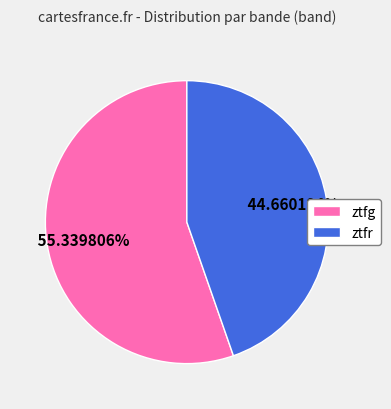

Is there any slice that represents more than half of the pie?

Yes